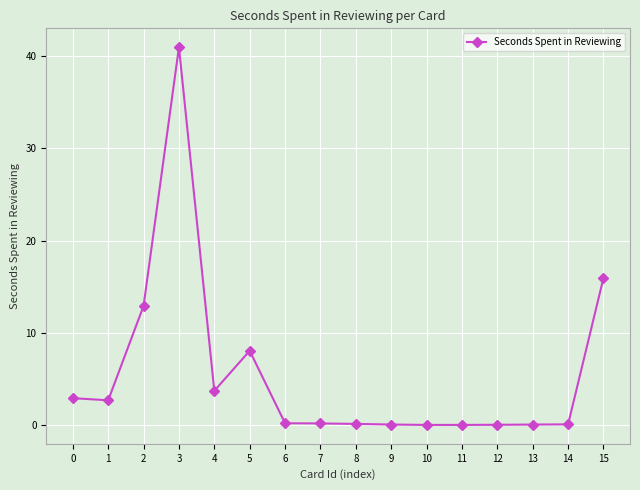

Where is the data nearest to the value 20?

15